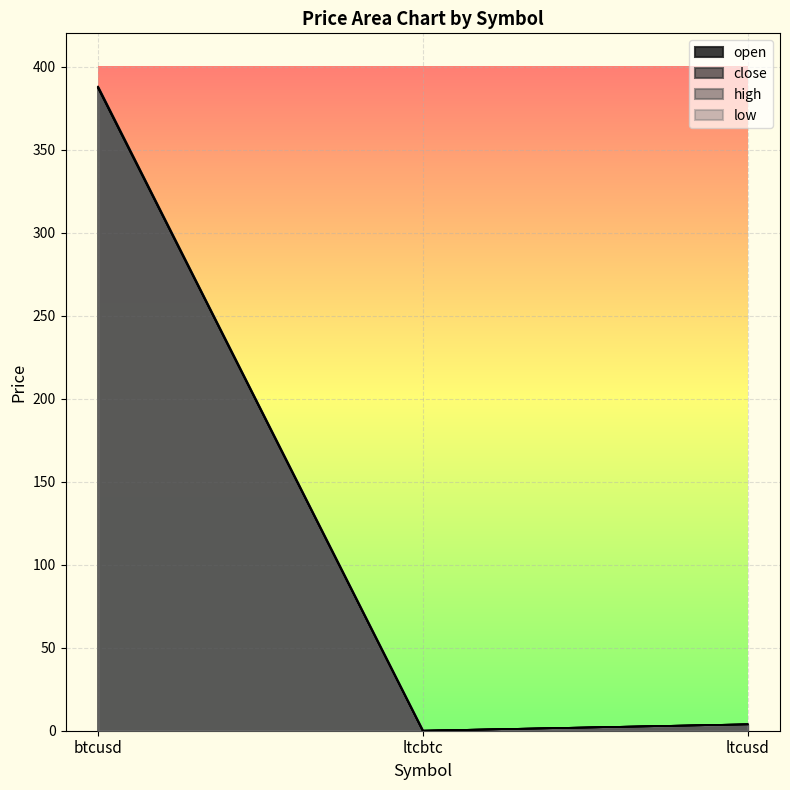

Reading left to right, what are all the values shown in this chart?

open: btcusd=387.5	ltcbtc=0.0	ltcusd=3.9
close: btcusd=387.1	ltcbtc=0.0	ltcusd=3.9
high: btcusd=388.0	ltcbtc=0.0	ltcusd=3.9
low: btcusd=387.1	ltcbtc=0.0	ltcusd=3.9